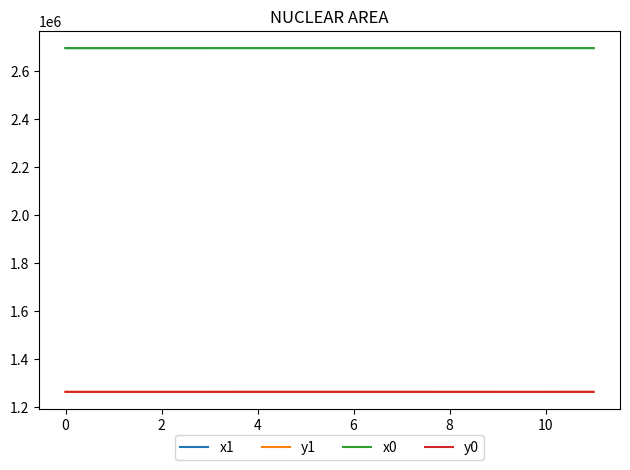

True or false: y1 and x1 cross at least once.

False